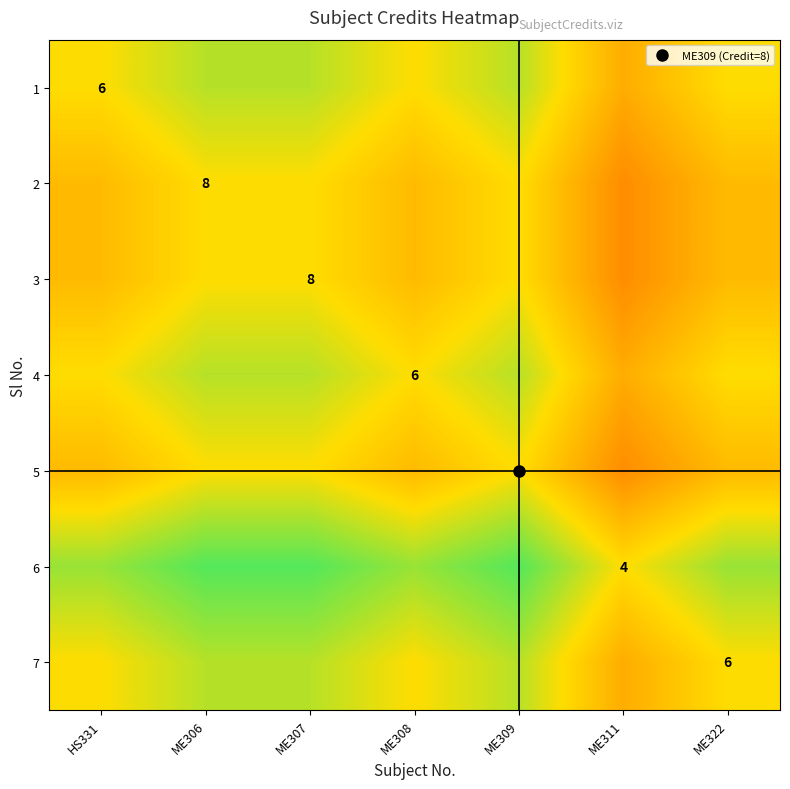

True or false: 3 has a value of 0.5 at ME311.

False